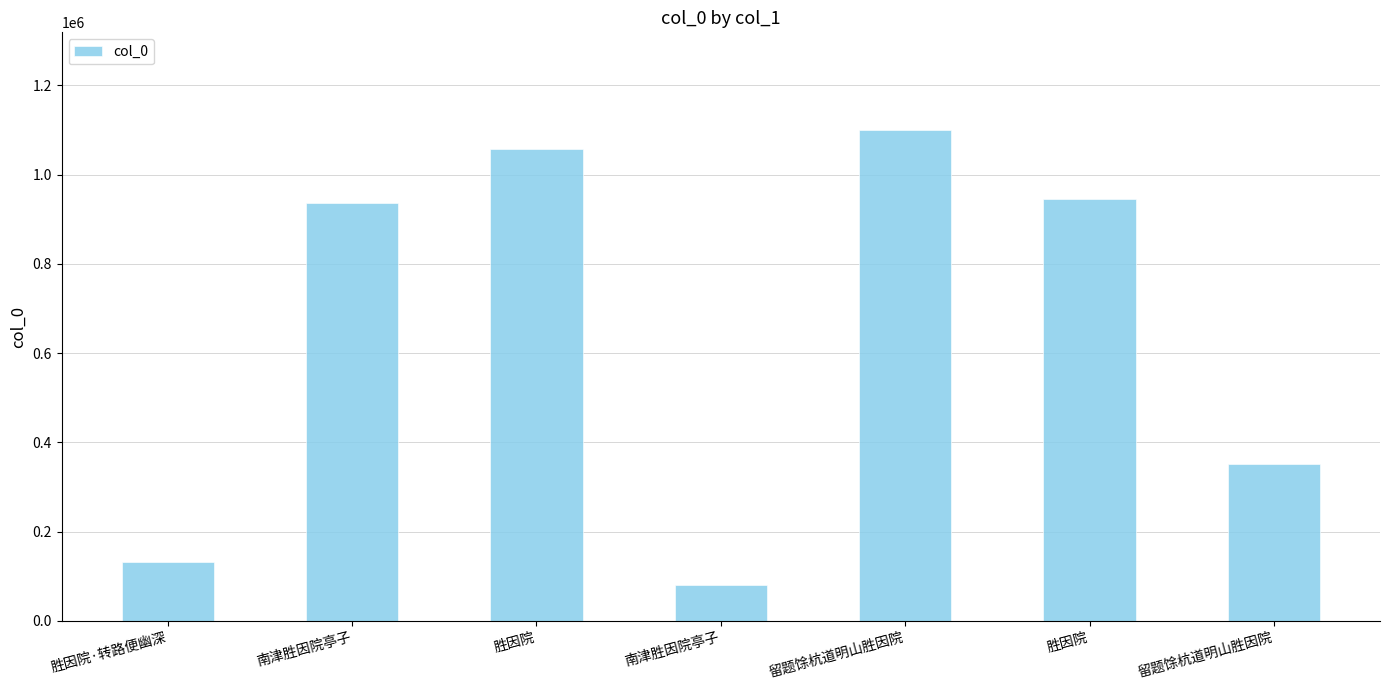

What is the value of the 7th bar from the left?

1099189